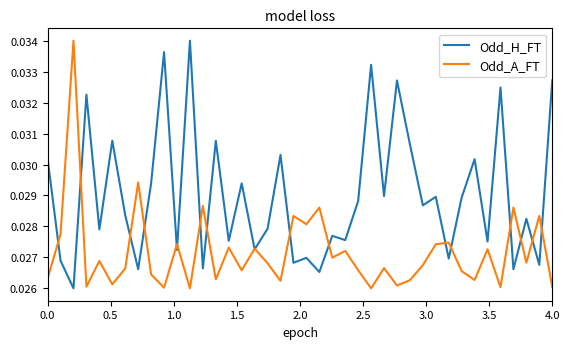

Rank the series by their average value, from lowest to highest.

Odd_A_FT, Odd_H_FT